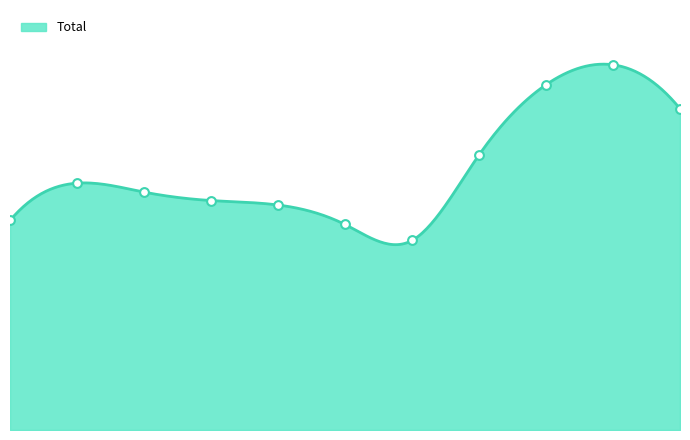

What is the ratio of the value at 2021 to the value at 2019?

0.8